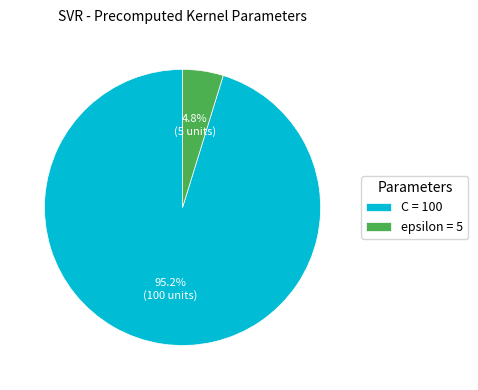

To the nearest percent, what percentage of the pie is epsilon?

5%